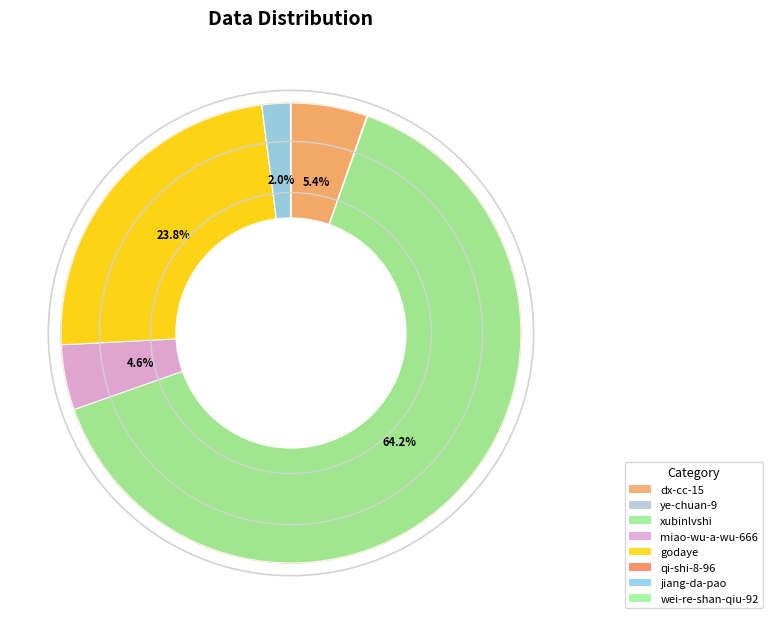

Is it true that xubinlvshi is 64% of the pie?

True